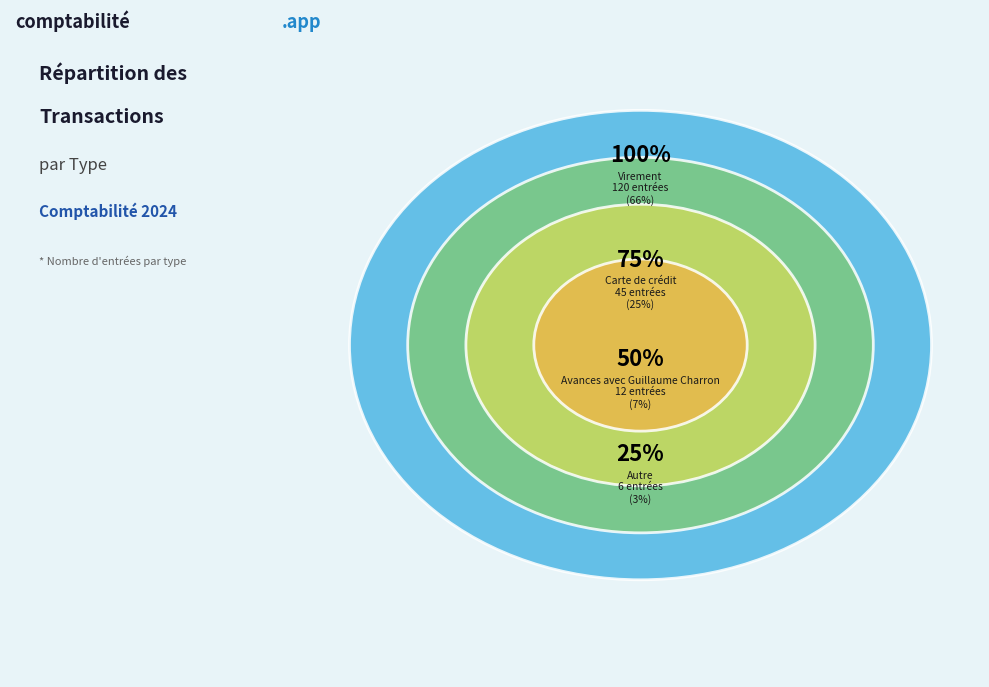

Which slice is the largest?

Virement